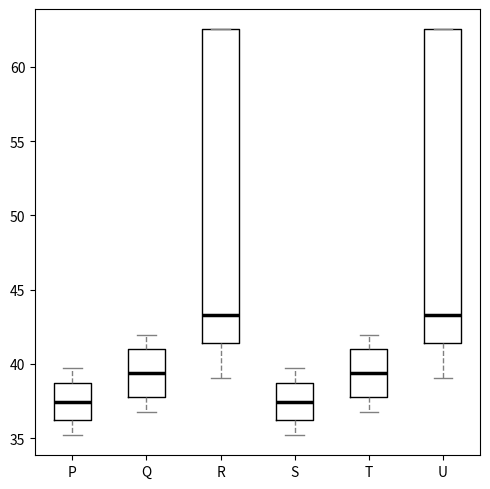

Reading left to right, transcribe this box plot: for each box, give where its median line is, the range the box spans, and where its two whiskers end, as read against the y-axis. The values are not printed on the chart, so give them approximately, as read against the axis.

P: median 37.5, box 36.0 to 38.5, whiskers 35.0 to 39.5
Q: median 39.5, box 37.5 to 41.0, whiskers 37.0 to 42.0
R: median 43.5, box 41.5 to 62.5, whiskers 39.0 to 62.5
S: median 37.5, box 36.0 to 38.5, whiskers 35.0 to 39.5
T: median 39.5, box 37.5 to 41.0, whiskers 37.0 to 42.0
U: median 43.5, box 41.5 to 62.5, whiskers 39.0 to 62.5